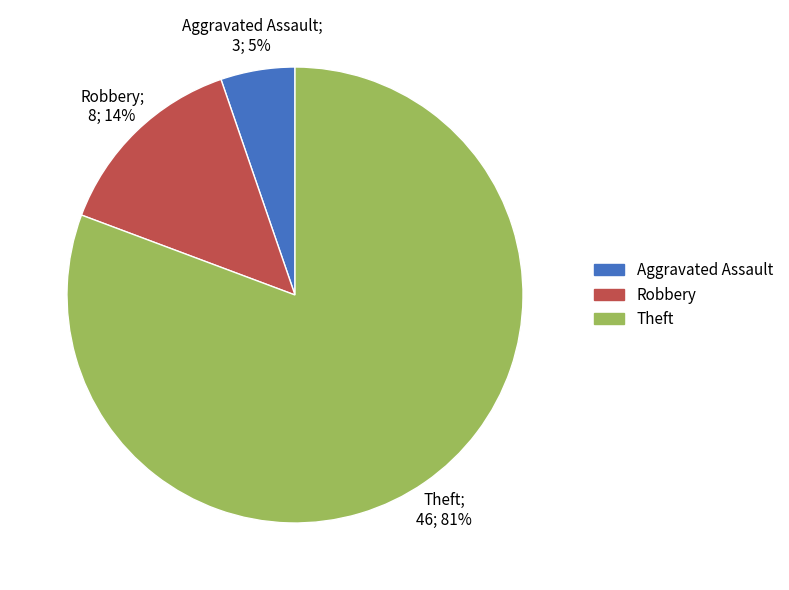

Rank the categories by value from lowest to highest.

Aggravated Assault, Robbery, Theft